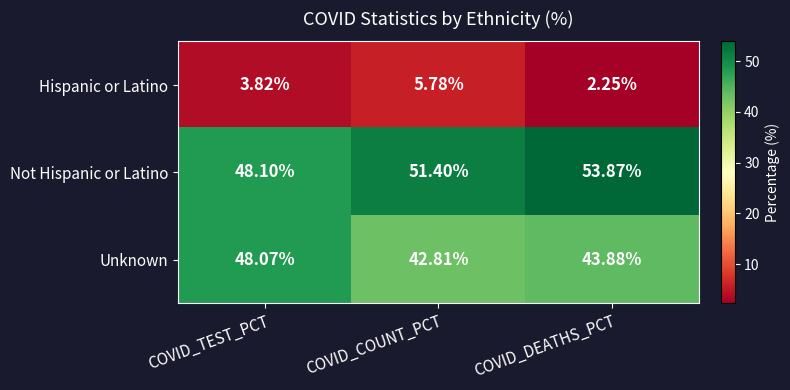

At which category does the chart reach its peak across all series?

COVID_DEATHS_PCT